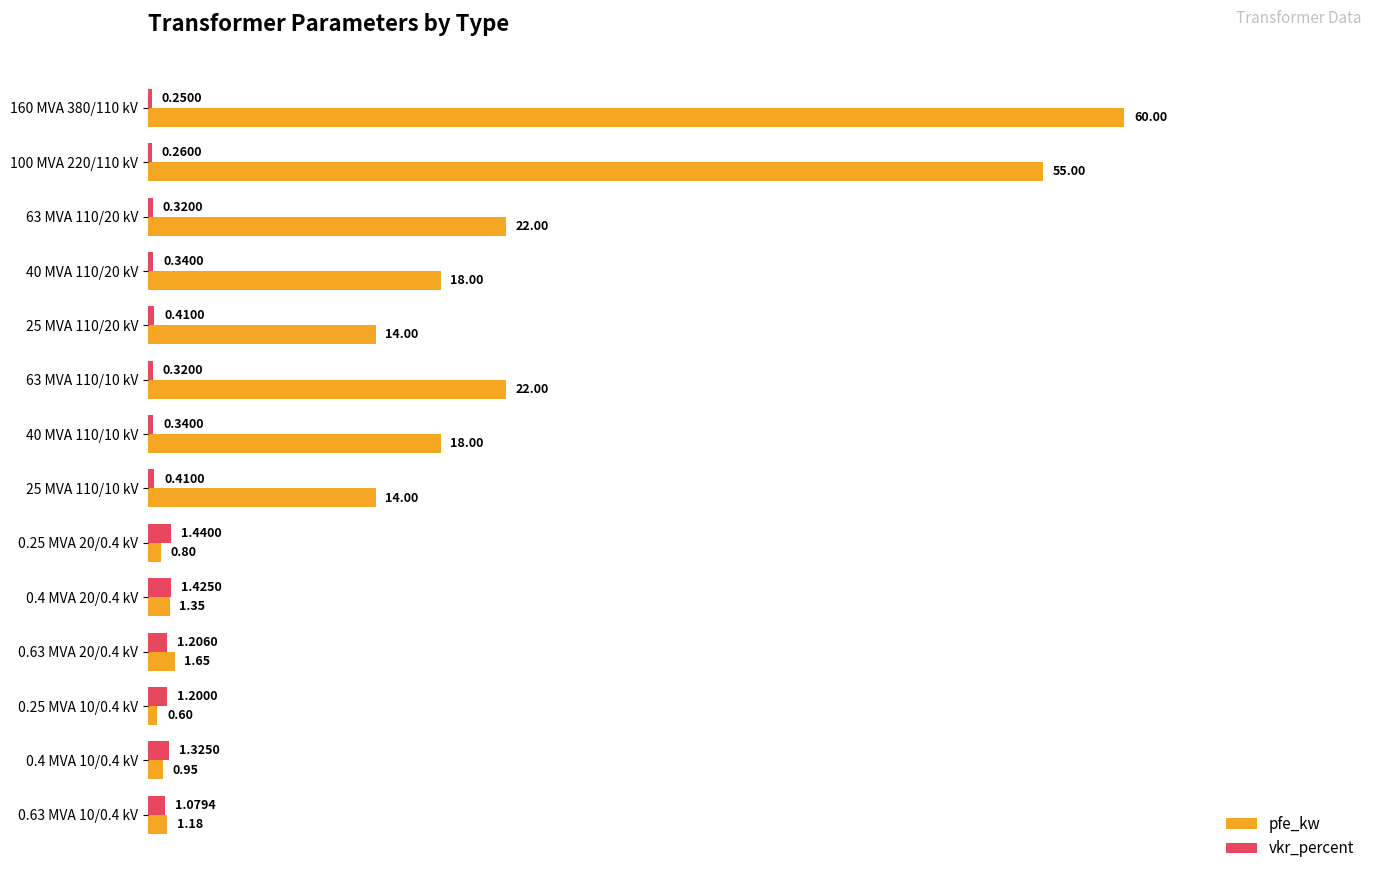

What is the average value of the vkr_percent series?

0.7